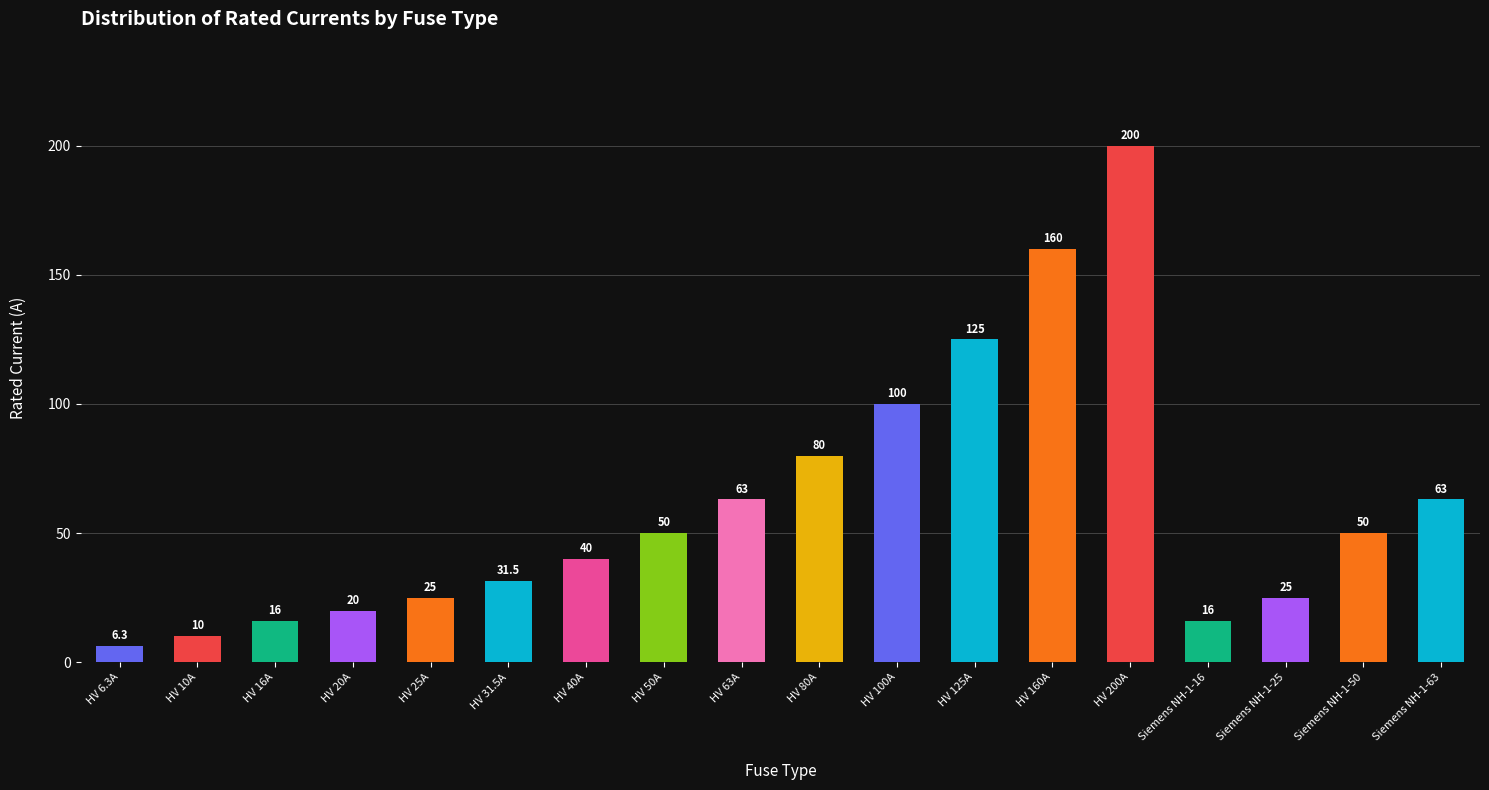

What is the label of the 5th bar from the right?

HV 200A